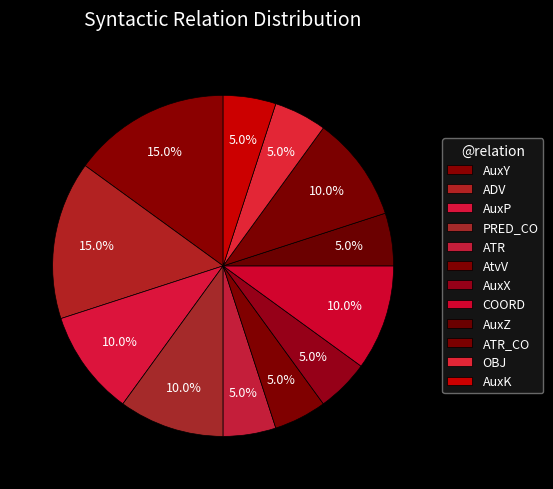

How many segments does this pie chart have?

12